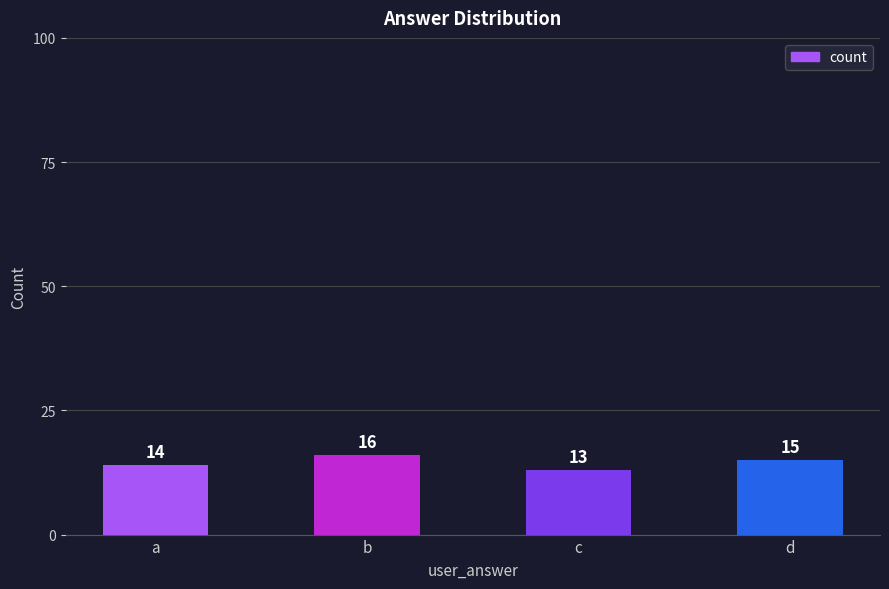

Reading left to right, what are all the values shown in this chart?

14	16	13	15